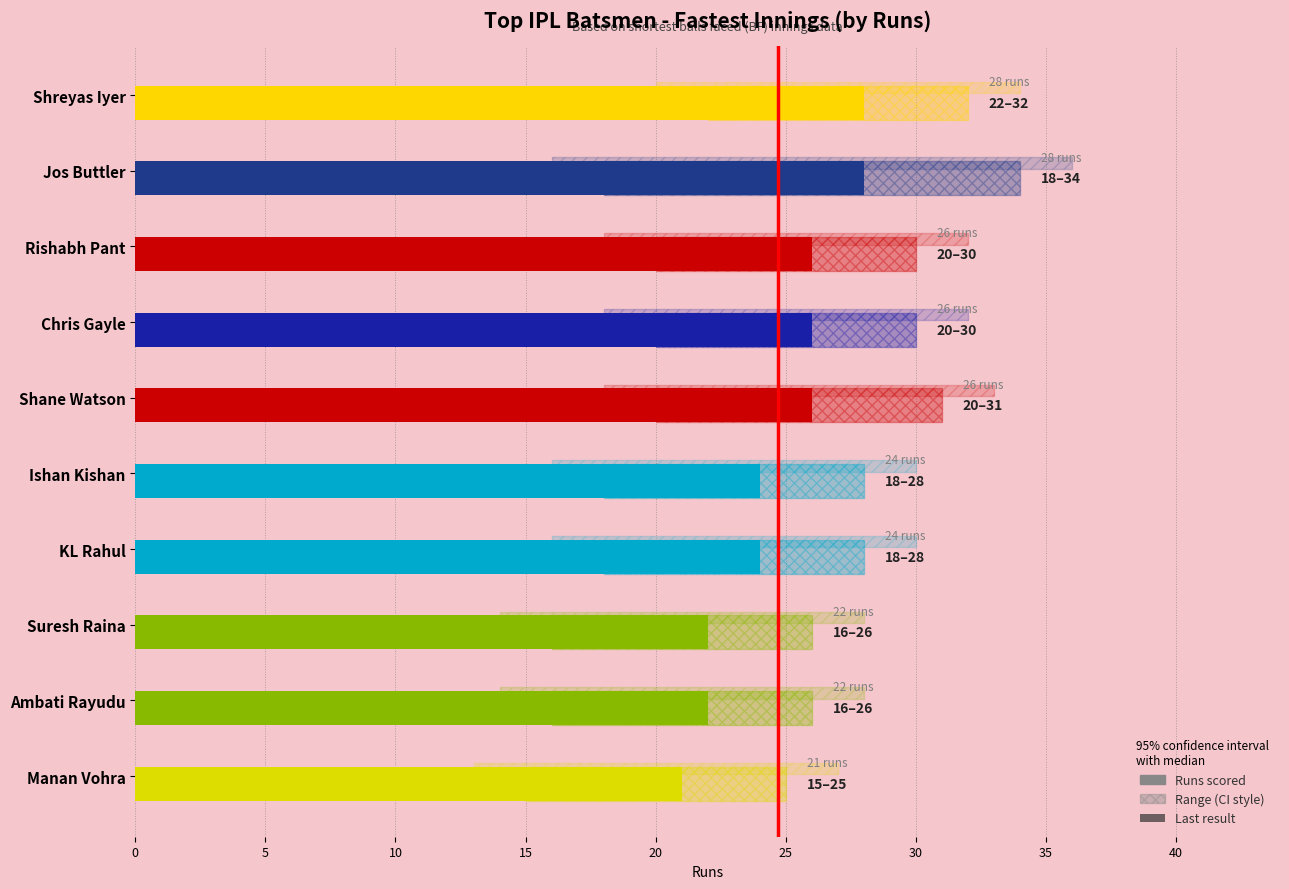

True or false: Runs scored has a value of 48 at Jos Buttler.

False